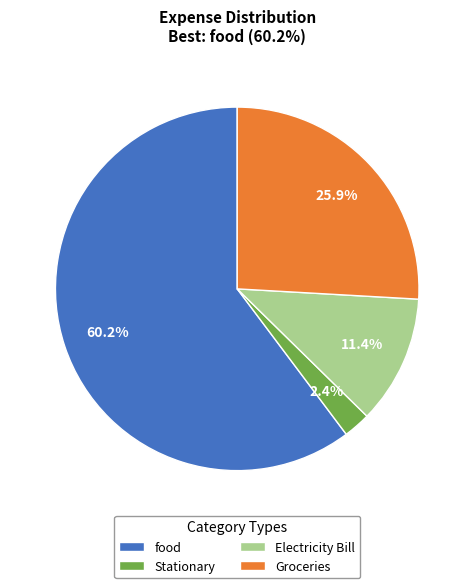

Which category has the smallest portion of the pie?

Stationary